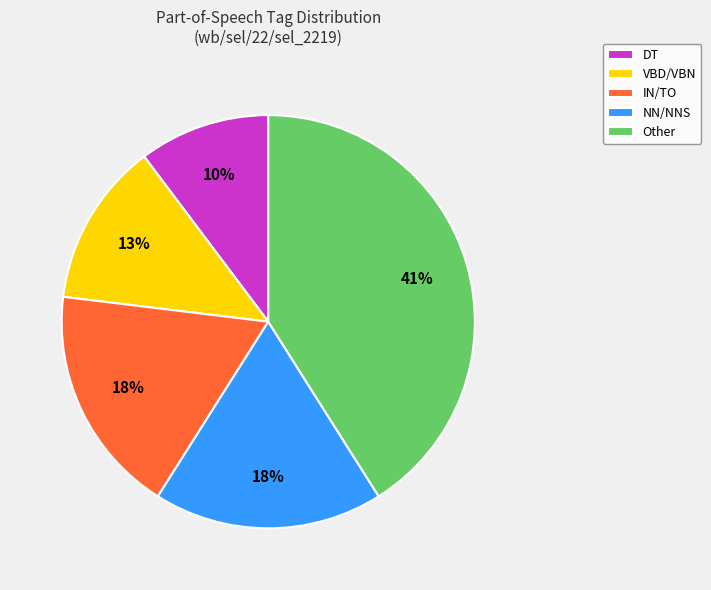

The VBD/VBN slice represents 19% of the pie. True or false?

False